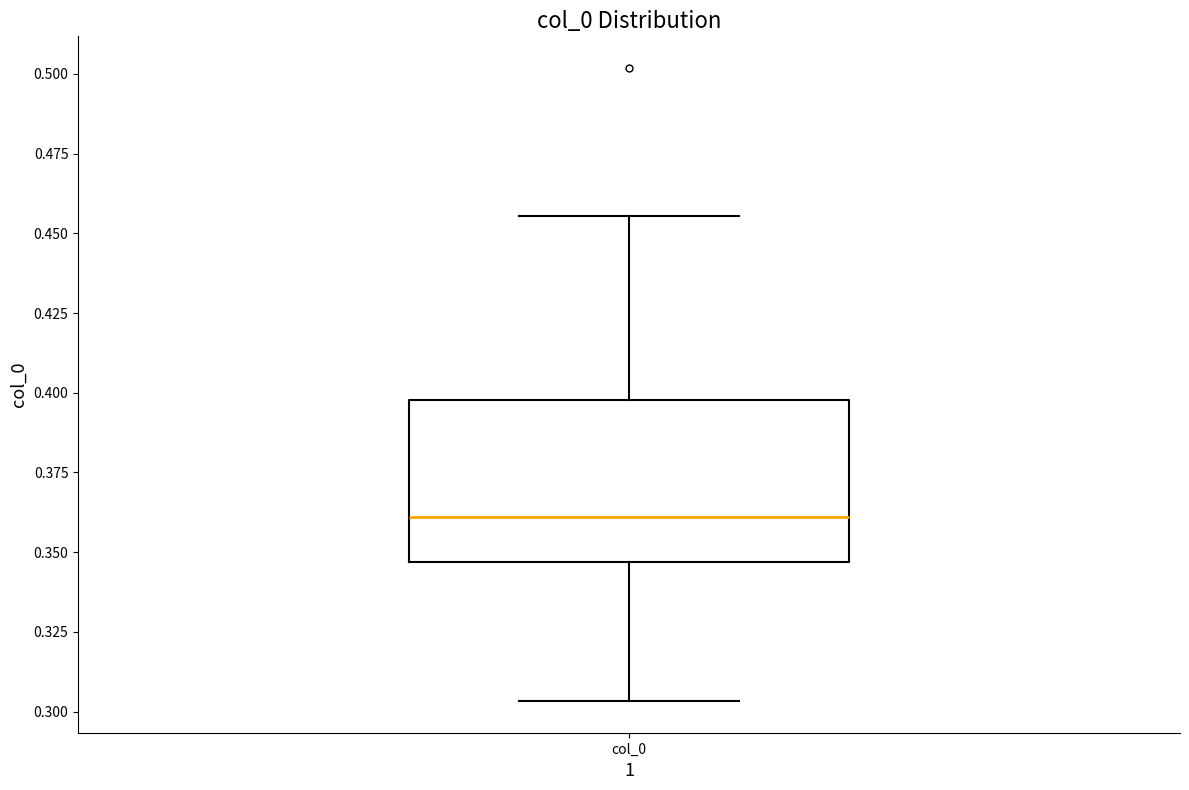

Read this box plot against the y-axis: the position of the median line, the range covered by the box, and the ends of both whiskers. The values are not printed on the chart, so give them approximately, as read against the axis.

median 0.360, box 0.345 to 0.400, whiskers 0.305 to 0.455